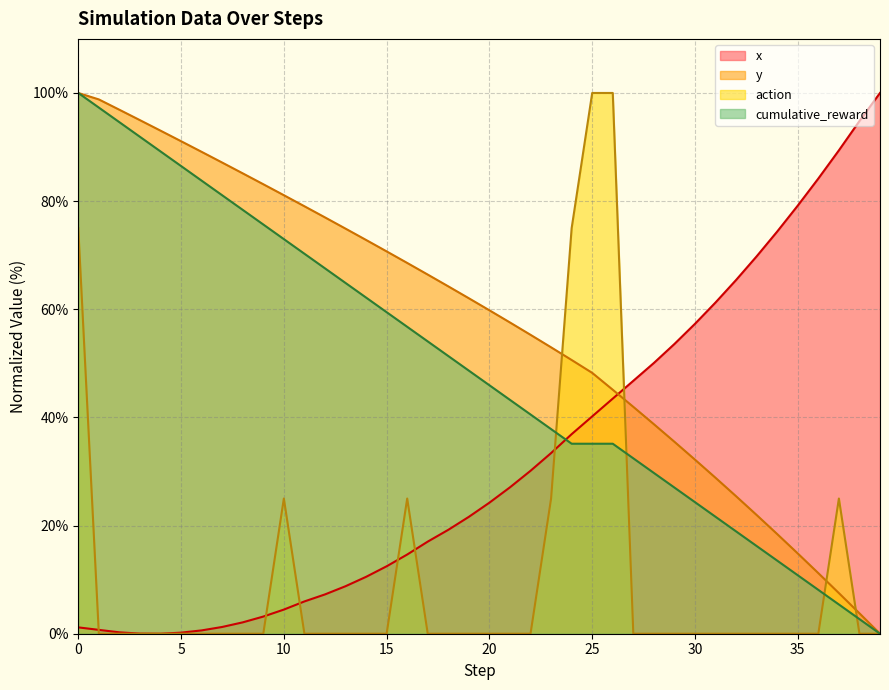

What is the spread (max minus min) of values at 17?

66.4